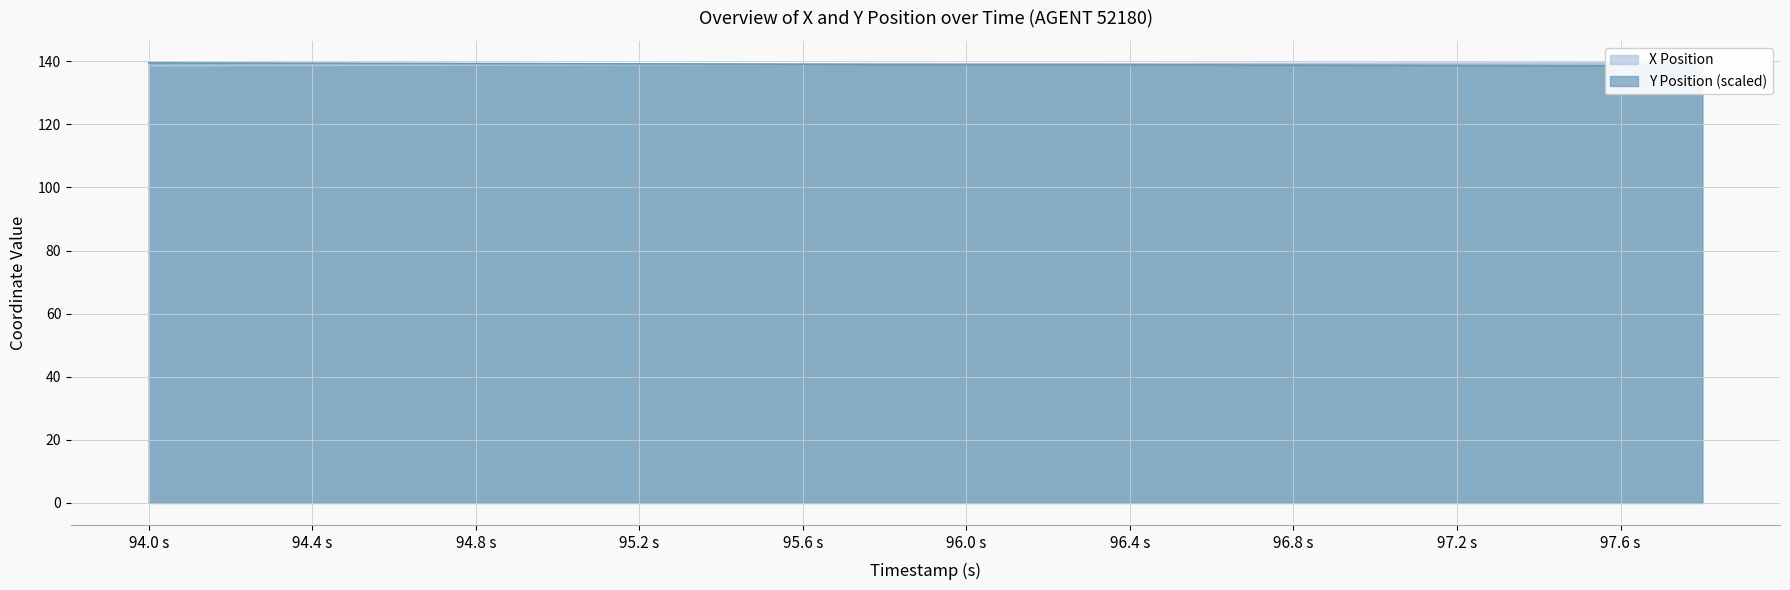

True or false: Y has a value of 233.1 at 94.2.

False